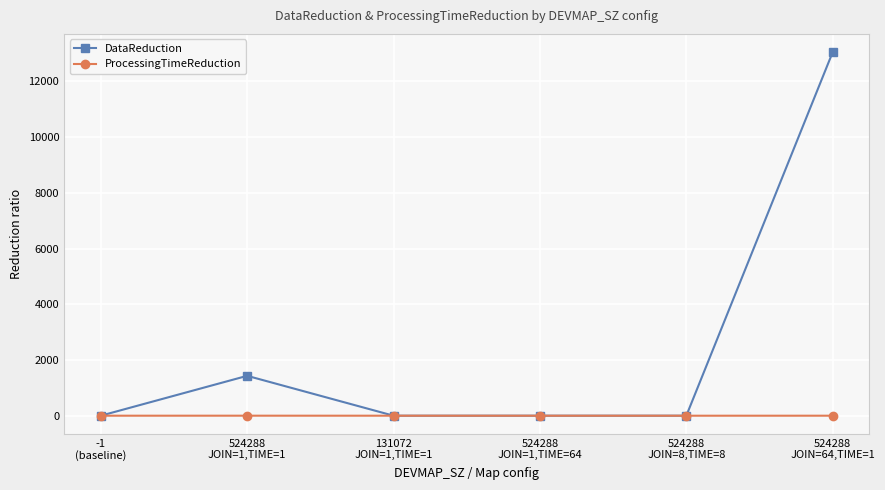

Which series has the largest range (max minus min)?

DataReduction